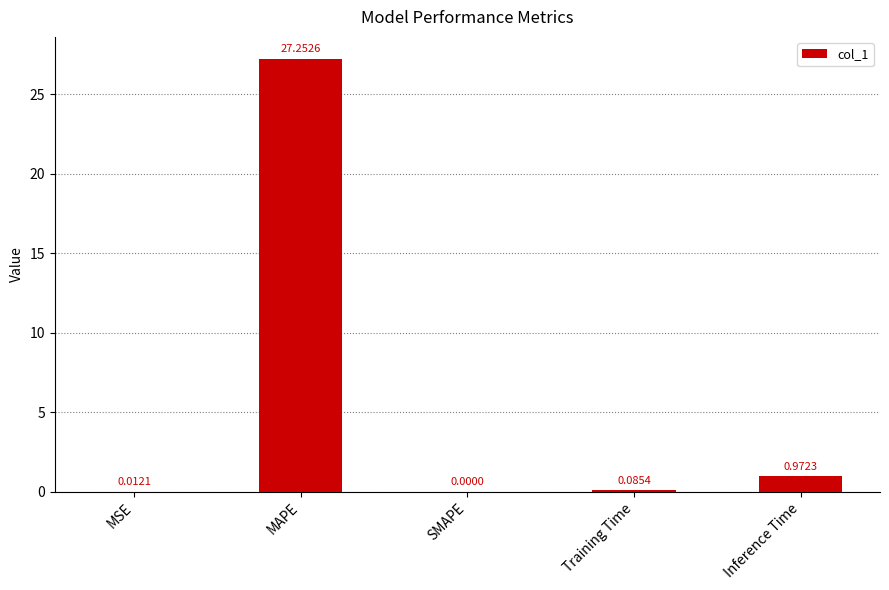

Which has a higher value, Inference Time or MSE?

Inference Time